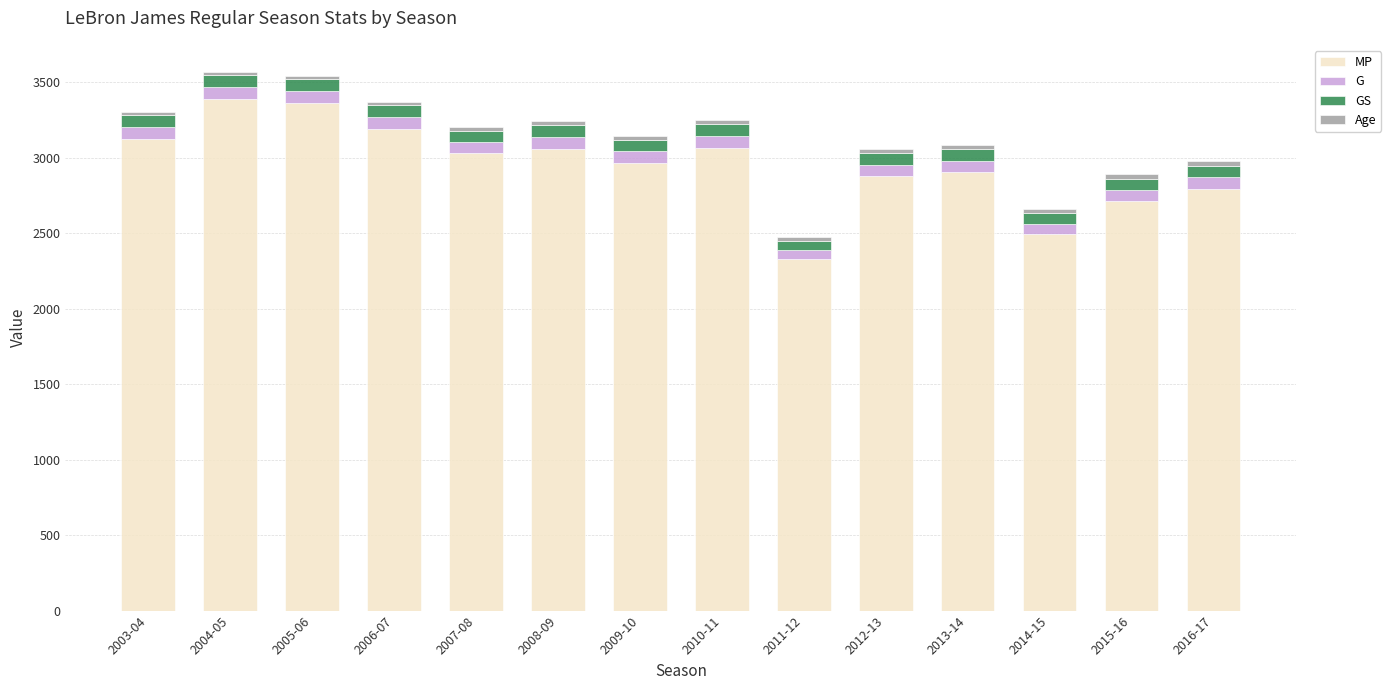

What is the lowest value of the MP series?

2326